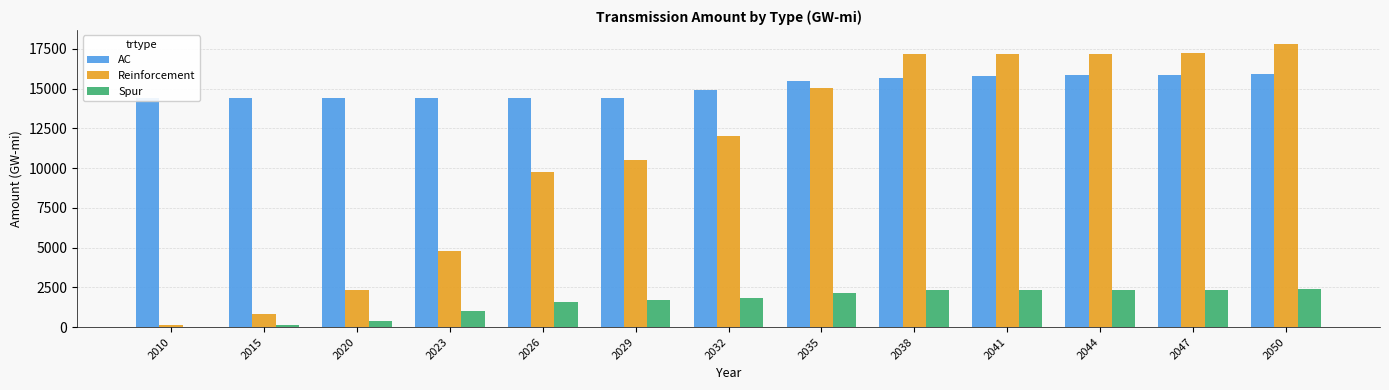

How many bars are there in total?

39